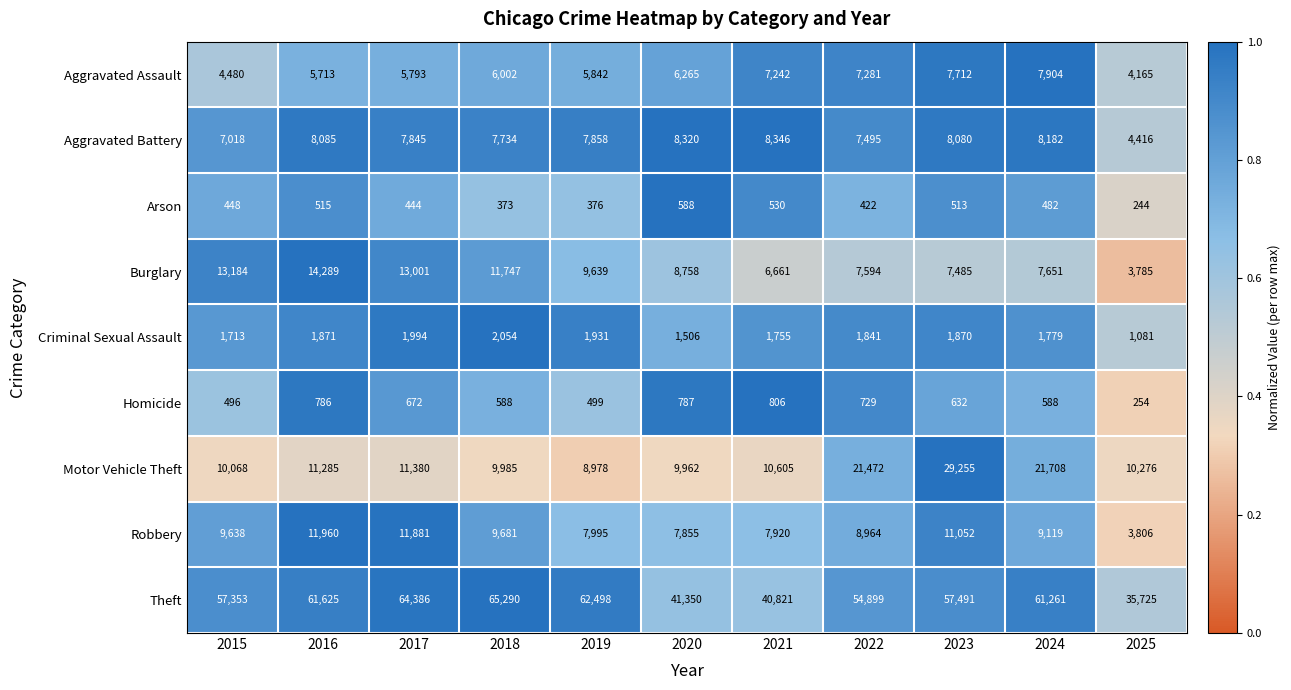

Which series changed the most between 2017 and 2019?

Robbery